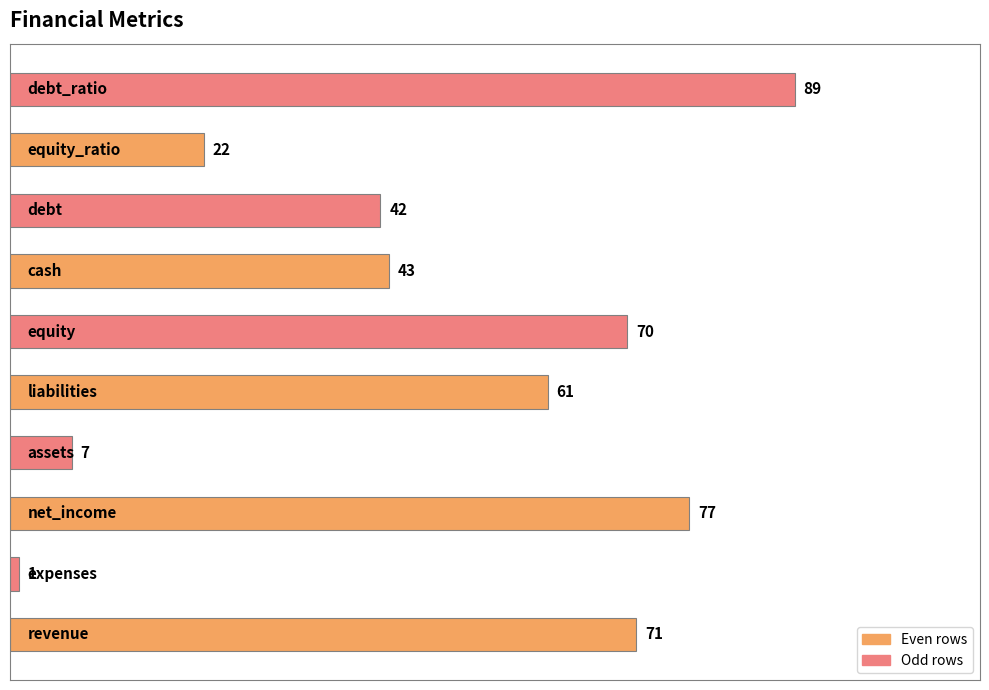

What is the maximum value shown in the chart?

89